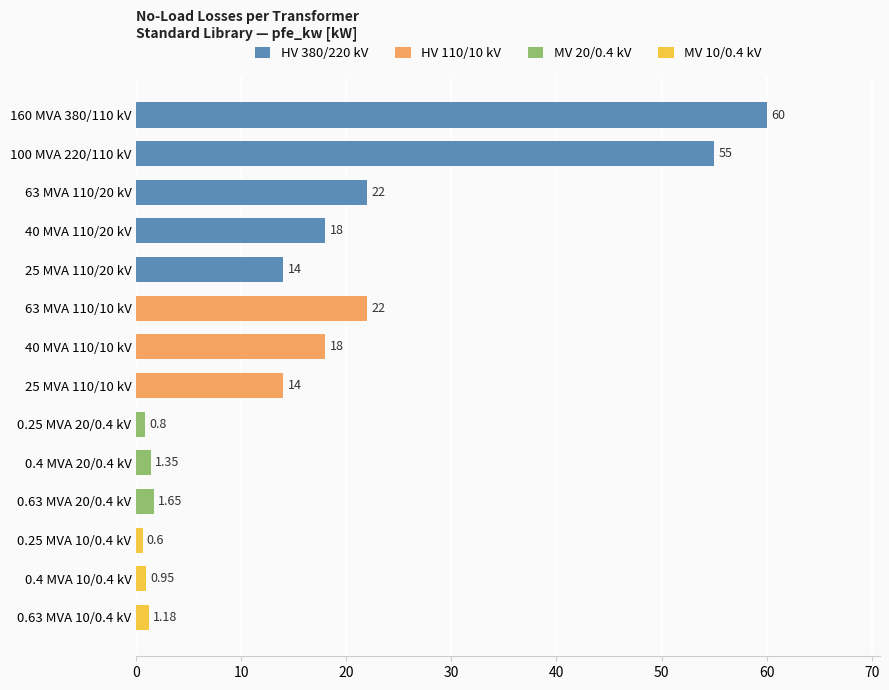

What is the change in value from 40 MVA 110/20 kV to 63 MVA 110/10 kV?

+4.0